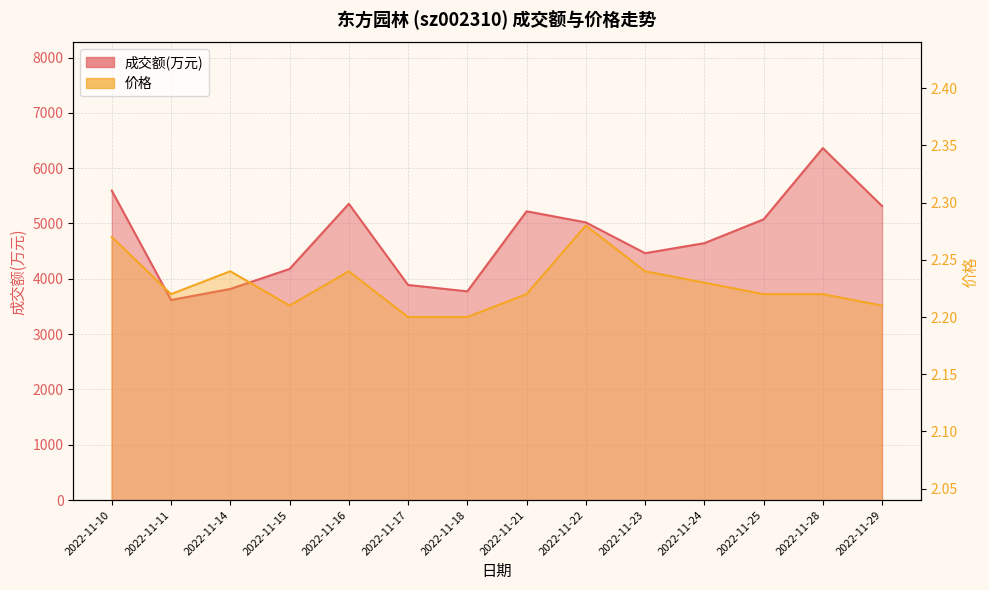

What is the total value across all series at 2022-11-28?

6365.2